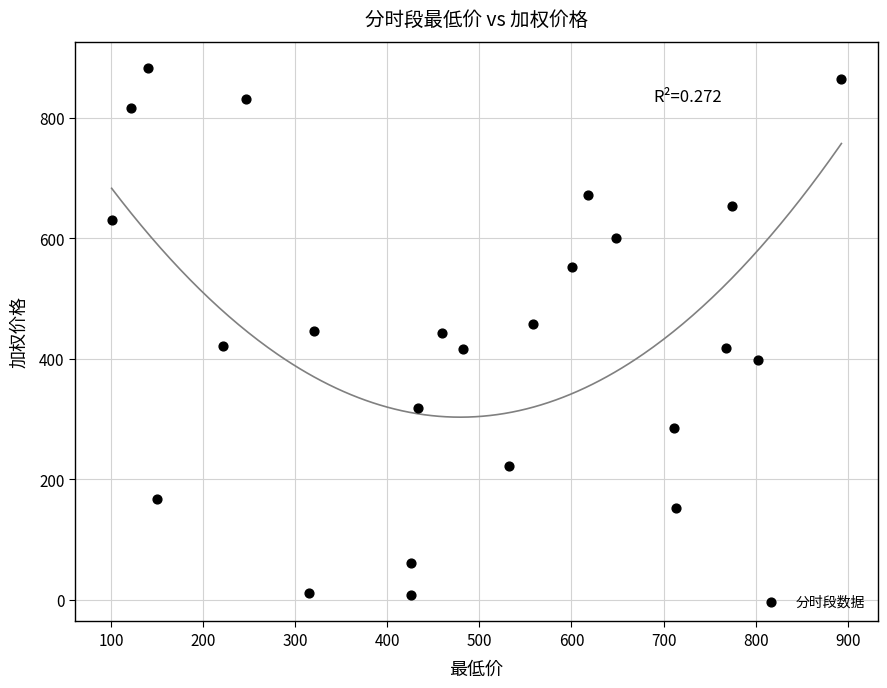

What is the range of X values (max minus min)?

792.5